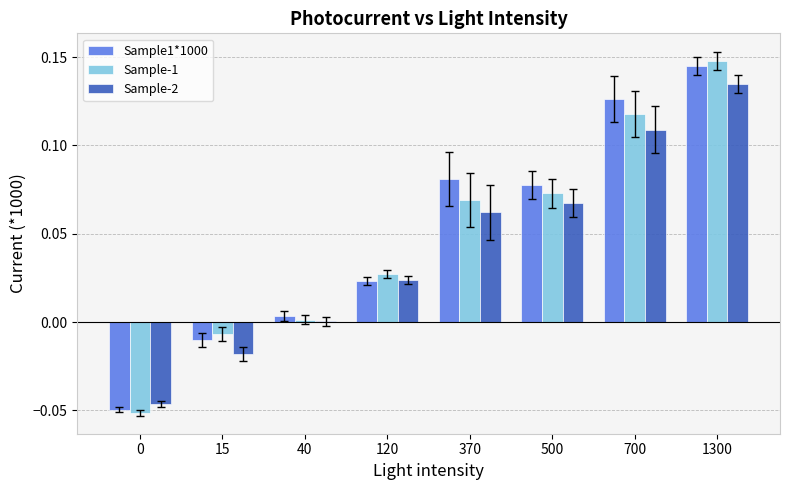

Is the value of Sample-1 at 500 greater than the value of Sample-2 at 1300?

No